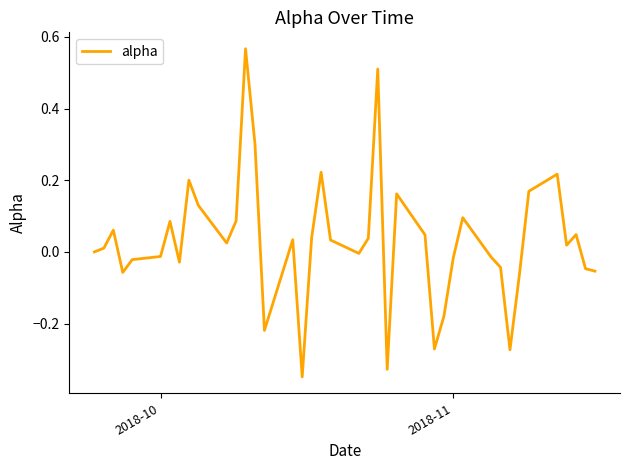

What is the difference between the maximum and minimum values?

0.9